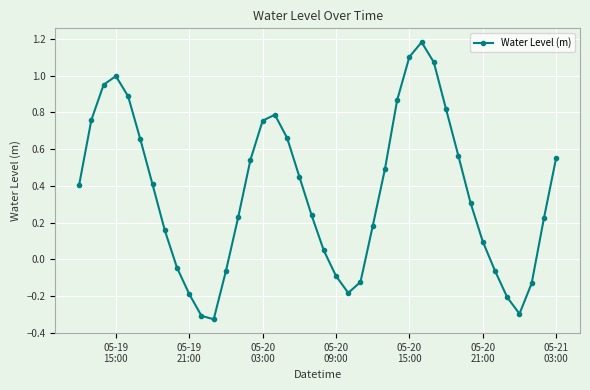

How many points are higher than both their immediate neighbors (excluding endpoints)?

3